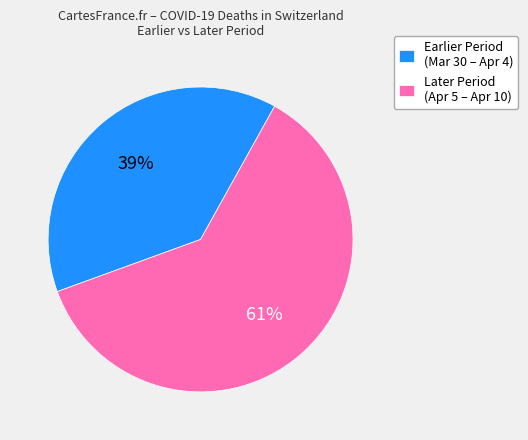

To the nearest percent, what is the average slice percentage?

50%